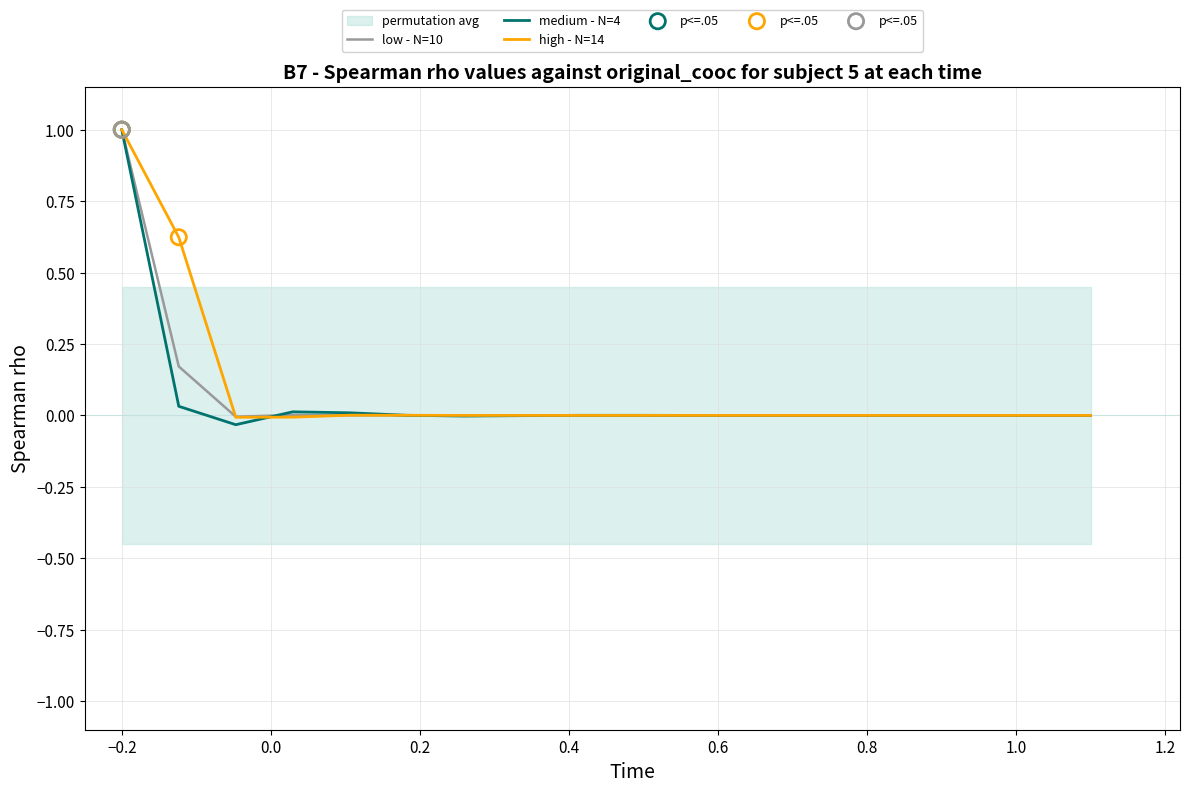

Which series reaches the minimum Y coordinate?

medium - N=4